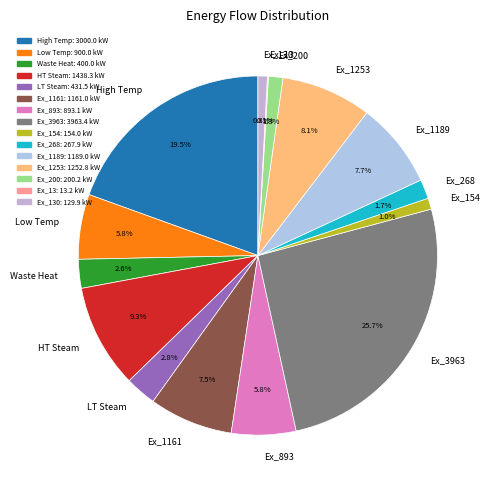

Is HT Steam the majority of the pie?

No